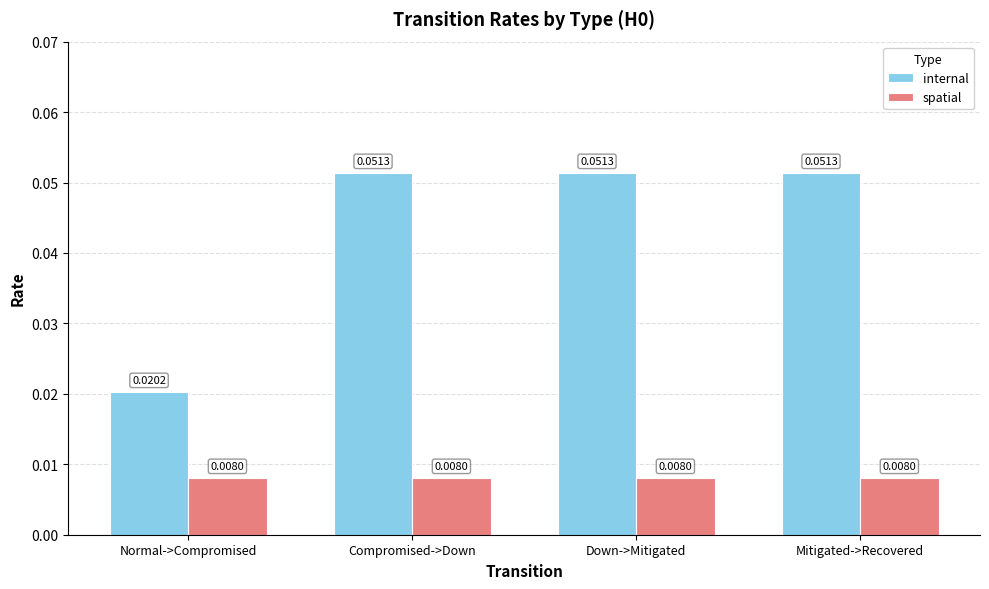

At which label does internal reach its minimum?

Normal->Compromised